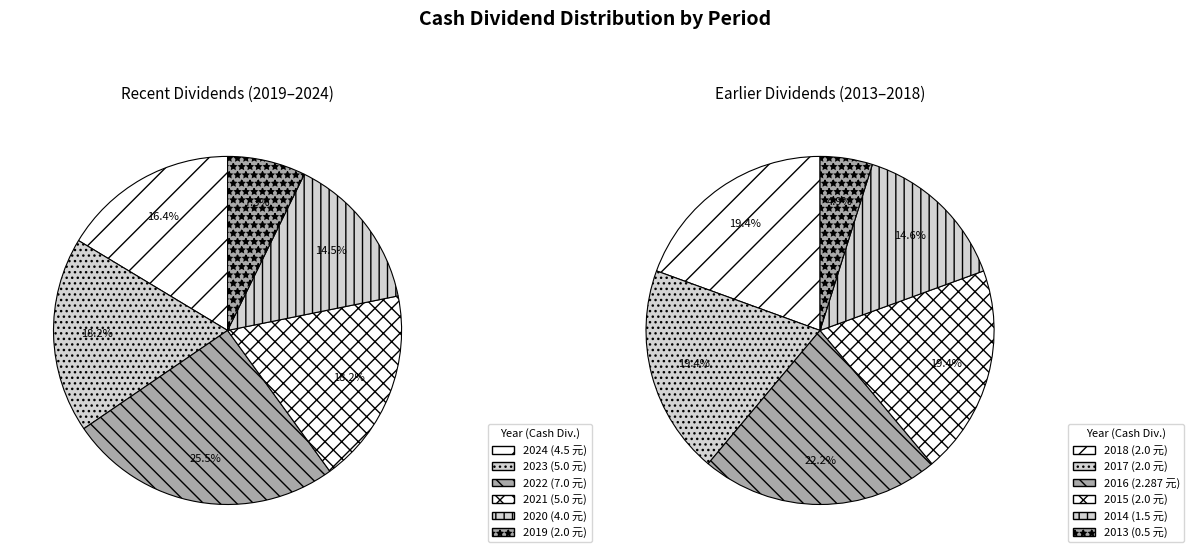

What portion of the pie excludes 2015?

94.7%